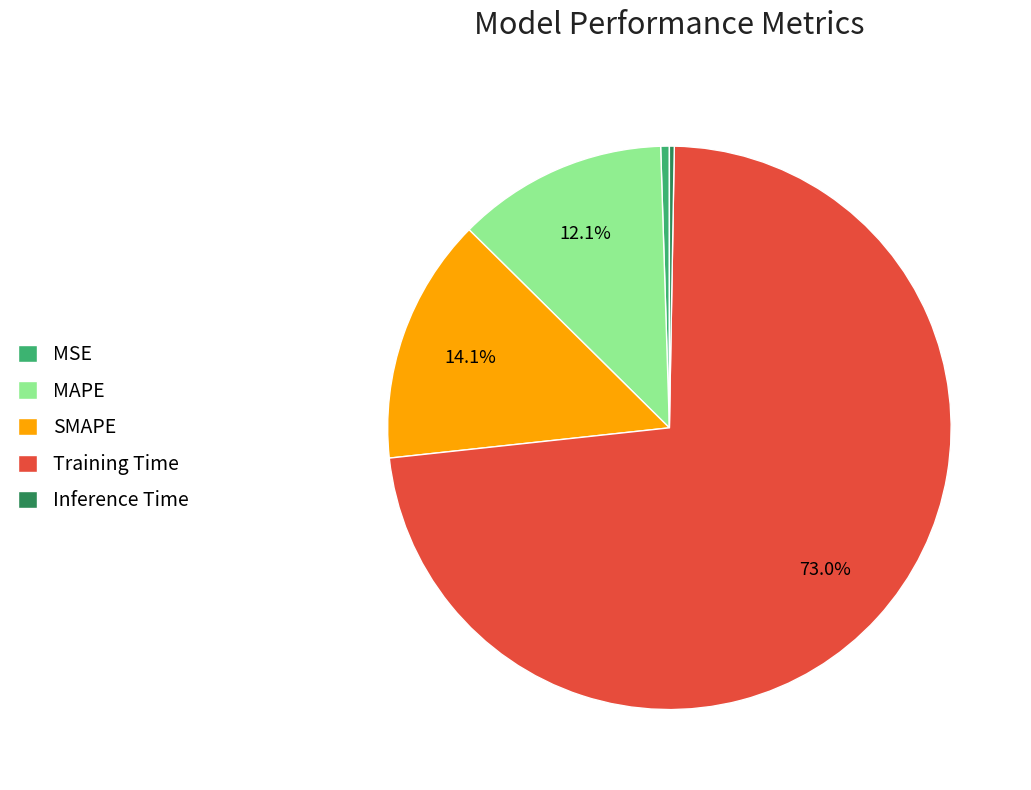

Which category has the biggest portion of the pie?

Training Time